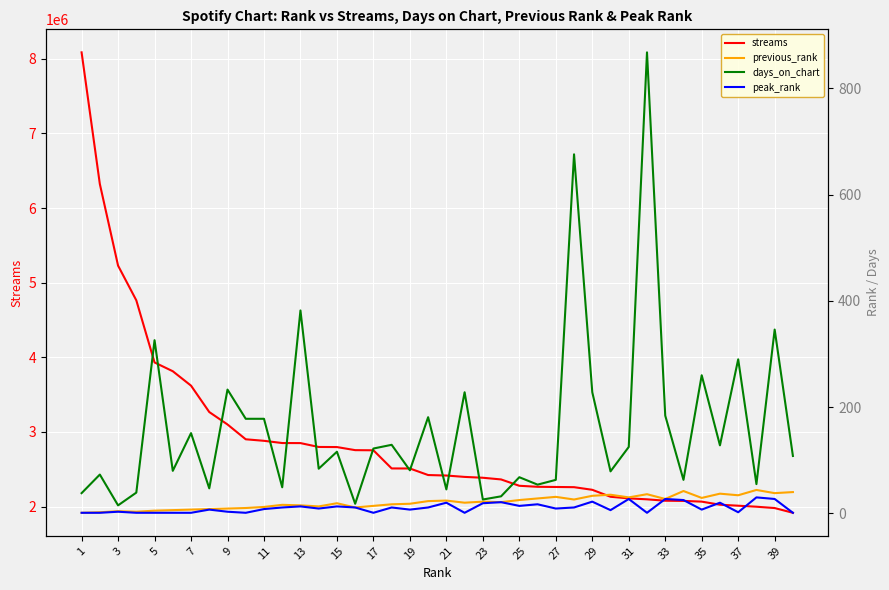

At how many categories does at least one series exceed 3810494?

6